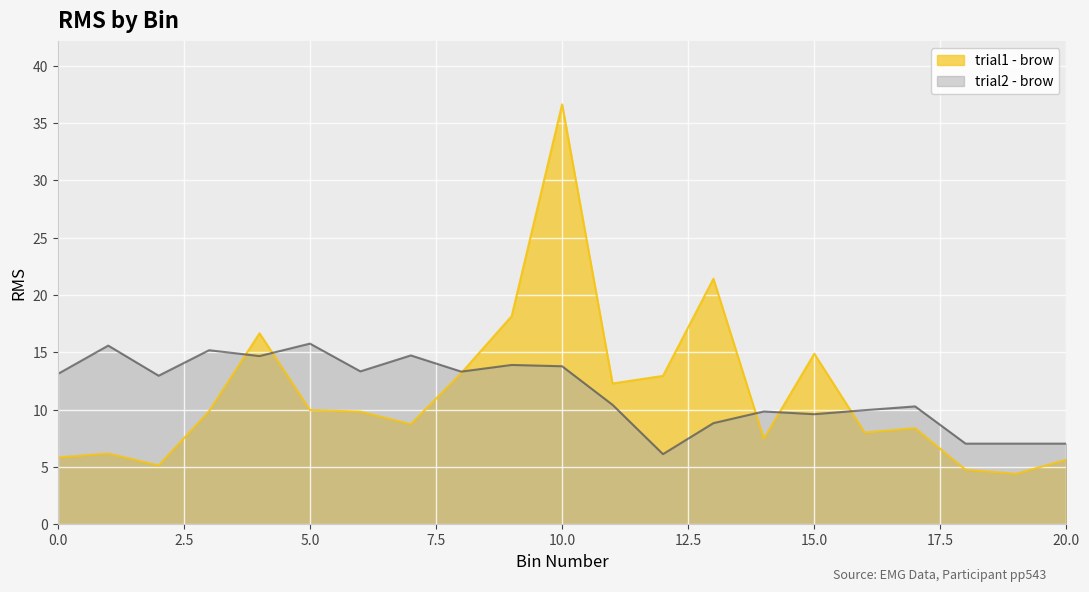

The trial2_brow series shows 13.9 at 13. True or false?

False